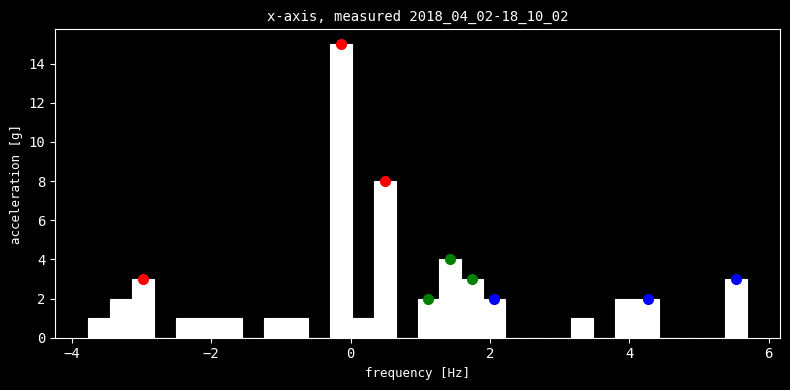

Read against the x-axis, roughly where is the centre of the tallest bar?

-0.2